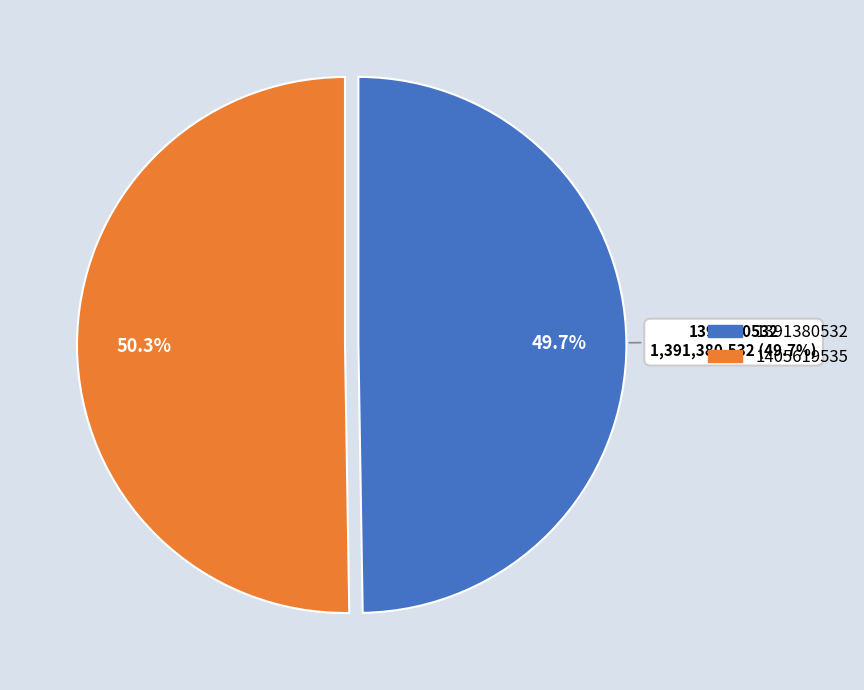

To the nearest percent, what is the combined percentage of 1391380532 and 1405619535?

100%